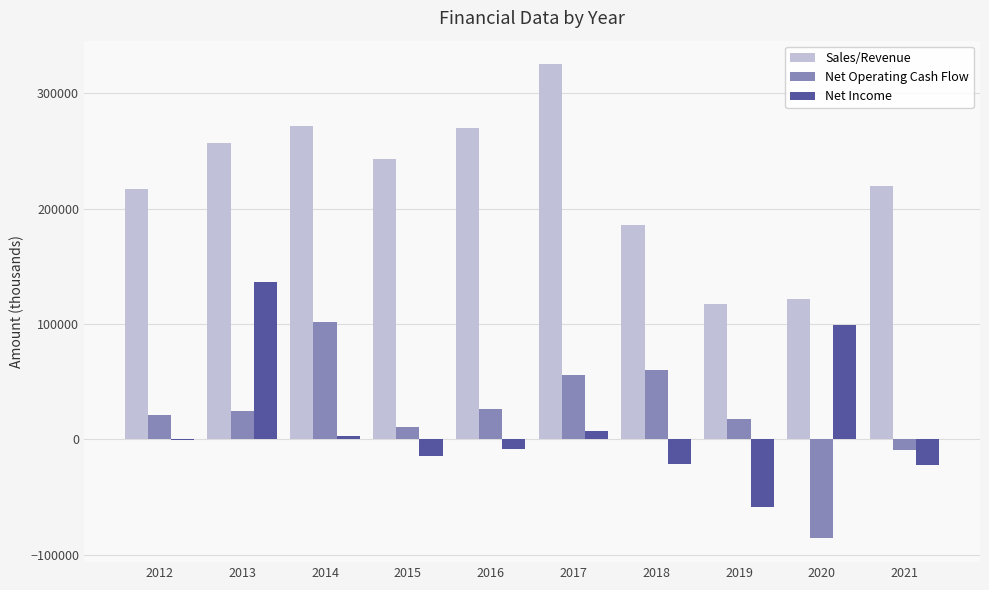

Which series has the largest total across all categories?

Sales/Revenue